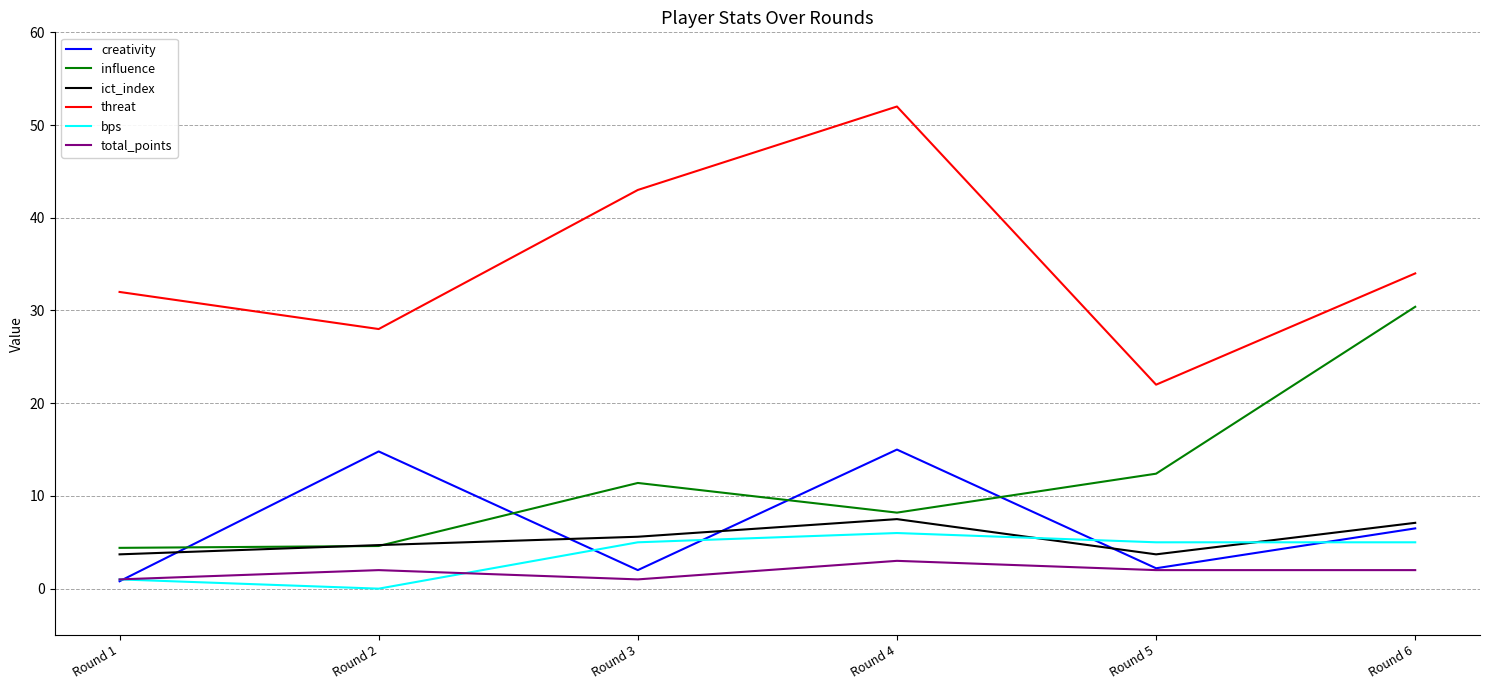

What is the spread (max minus min) of values at Round 3?

42.0